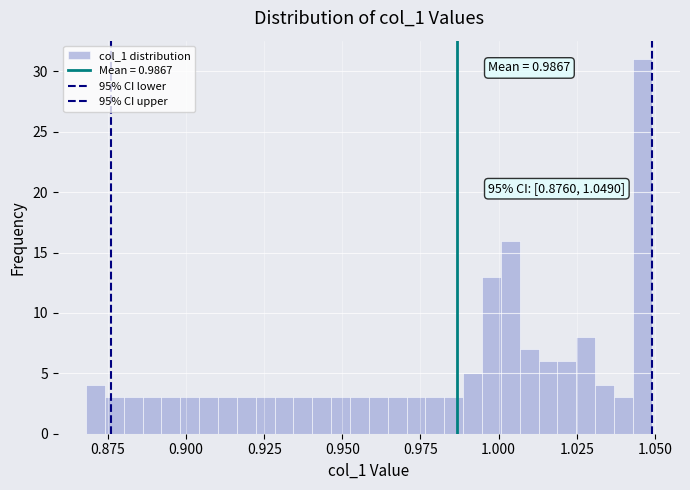

Read against the x-axis, roughly where is the centre of the tallest bar?

1.045